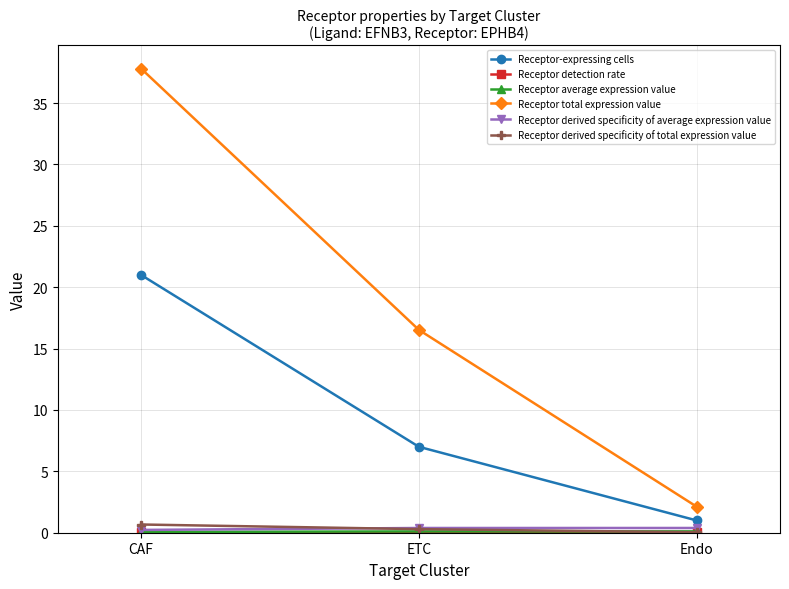

The Receptor-expressing cells series shows 4.2 at CAF. True or false?

False